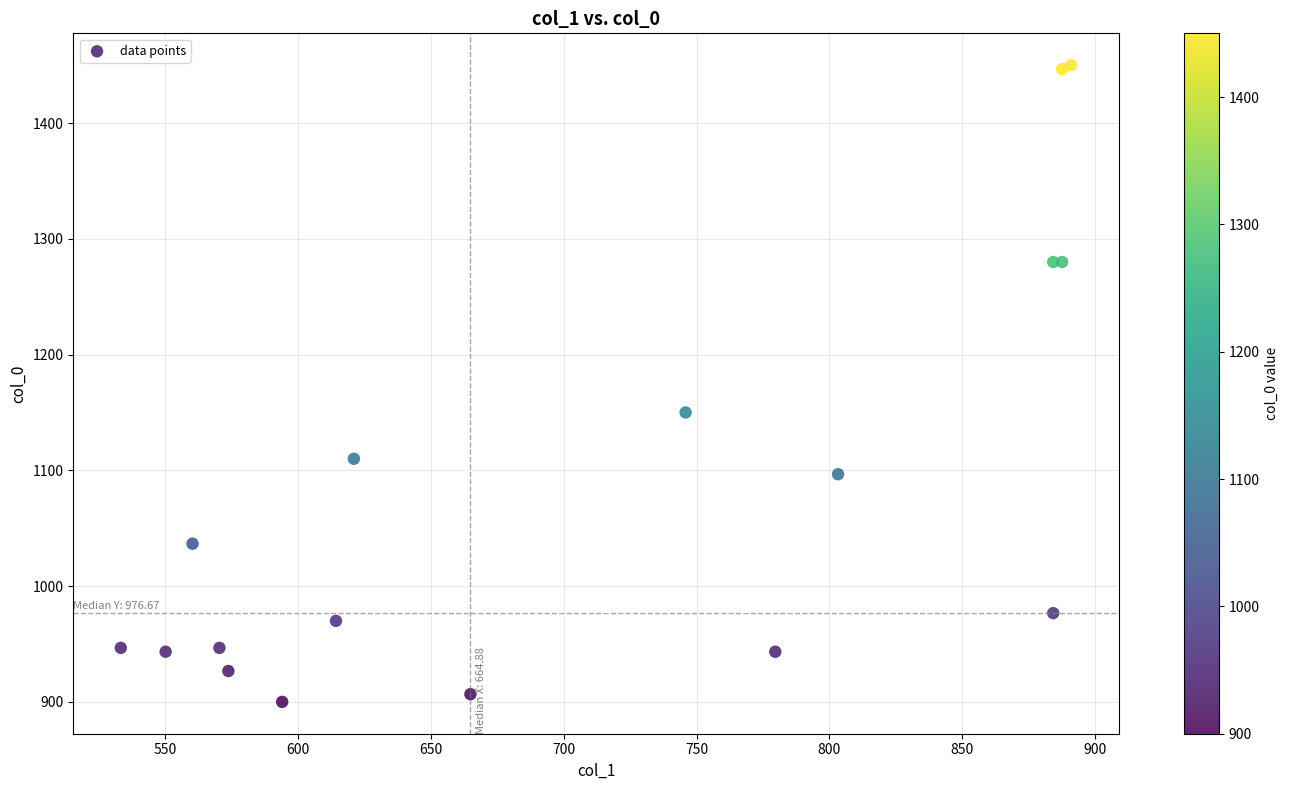

What Y value in the scatter plot is closest to 1175?

1150.0